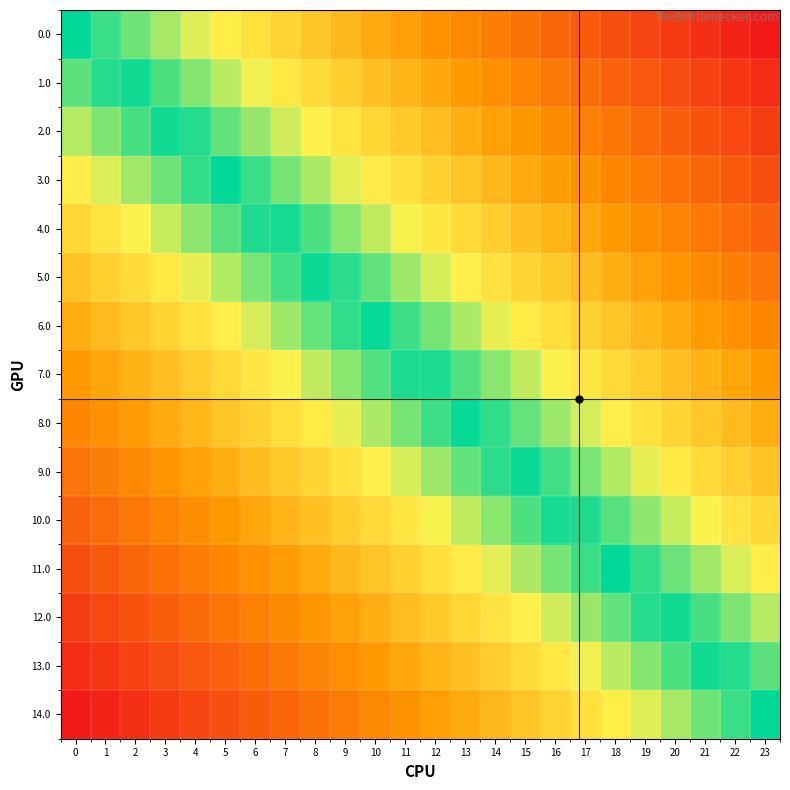

At 6, list the series in order from largest to smallest.

0.0, 1.0, 2.0, 3.0, 4.0, 5.0, 6.0, 7.0, 8.0, 9.0, 10.0, 11.0, 12.0, 13.0, 14.0